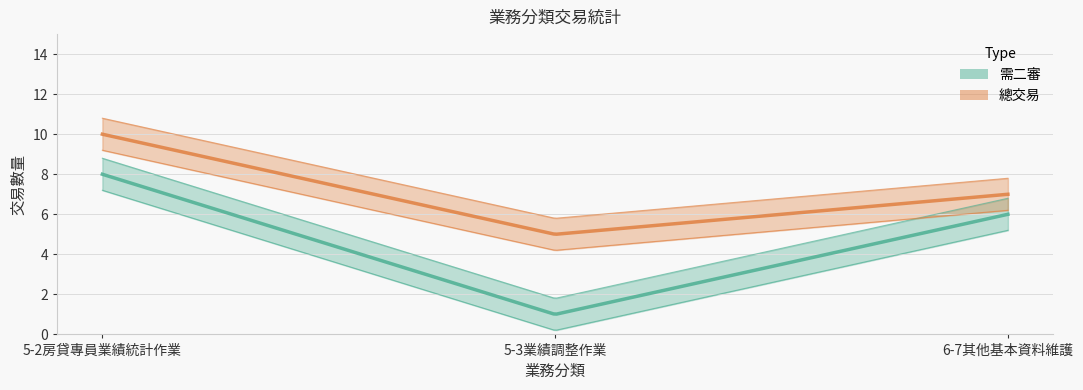

At which label does 總交易 reach its peak?

5-2房貸專員業績統計作業